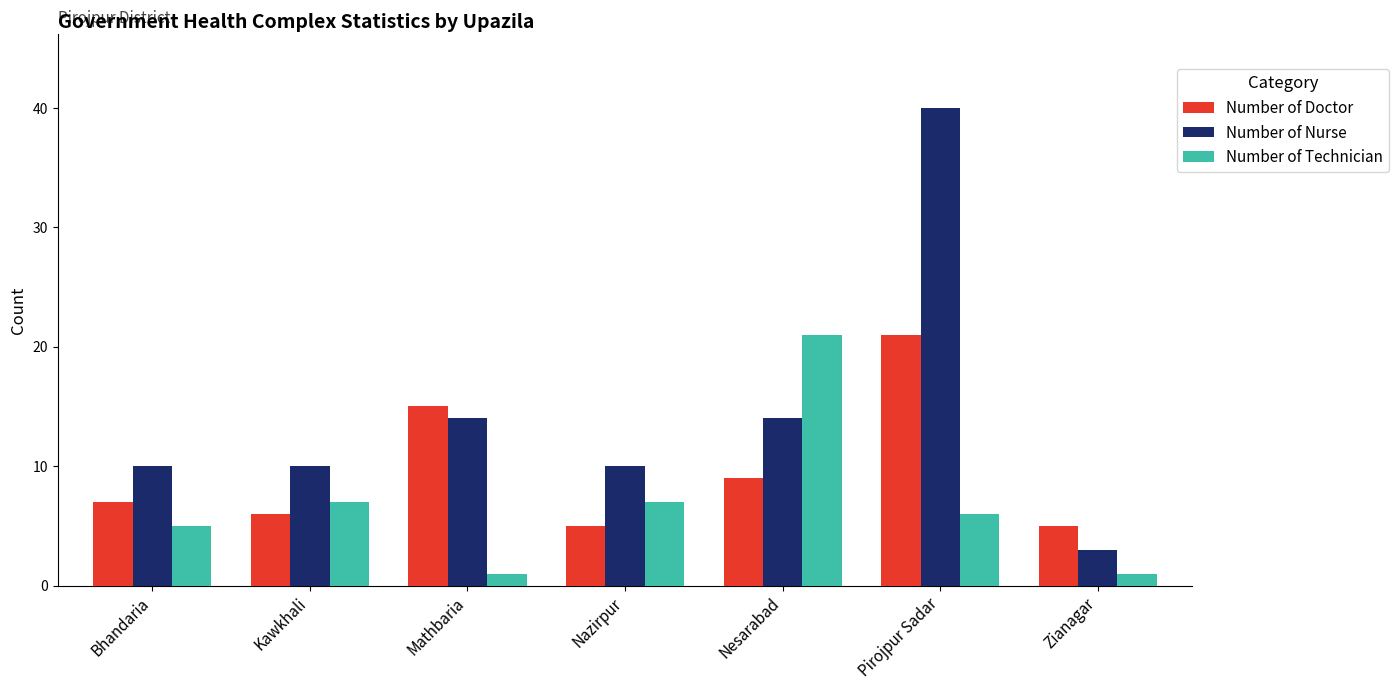

What position from the left is Mathbaria?

3